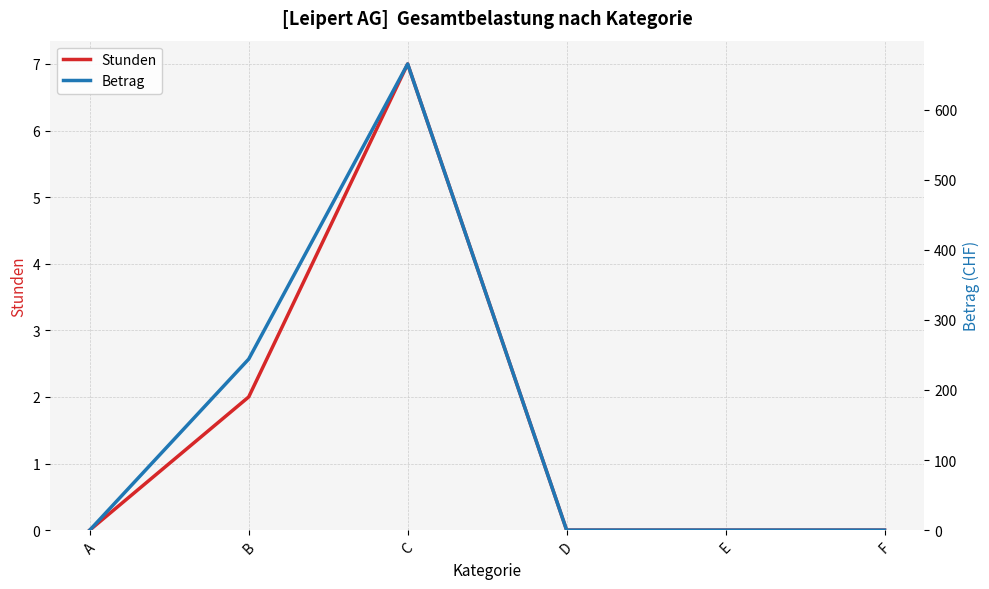

What is the sum of the Stunden values at F and C?

7